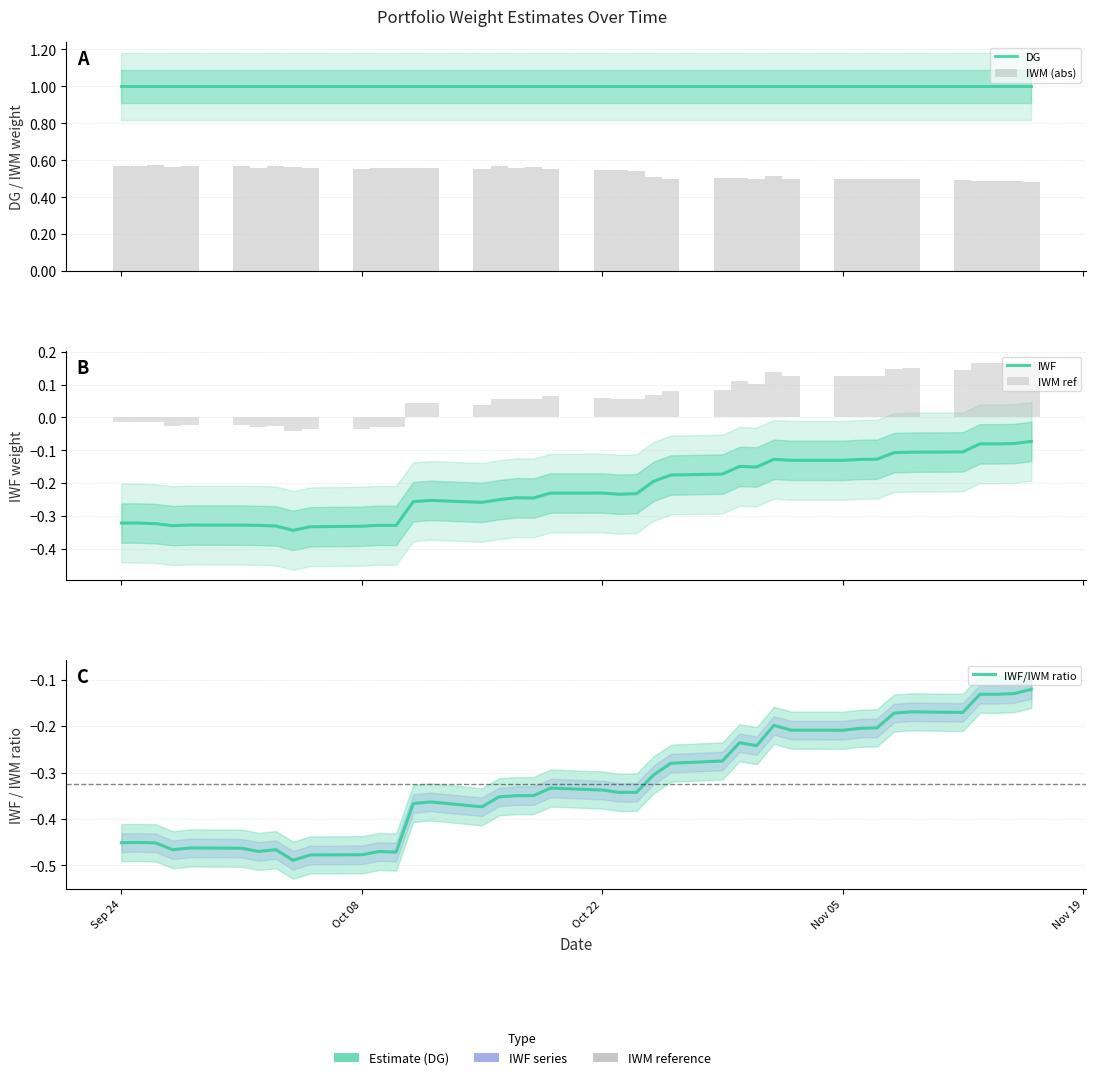

How many groups of bars are there?

40